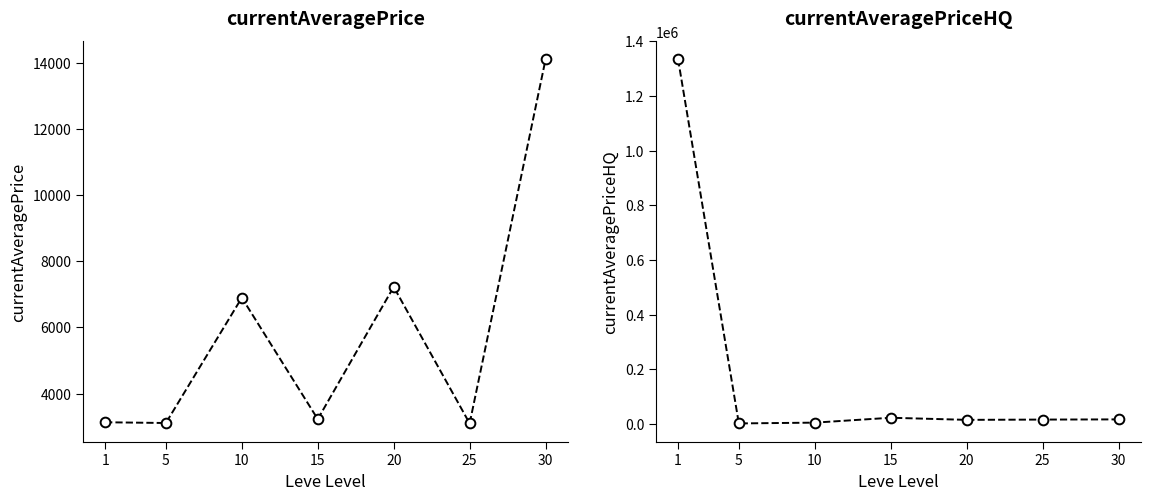

How many data points in Avg currentAveragePrice are less than 3225?

3